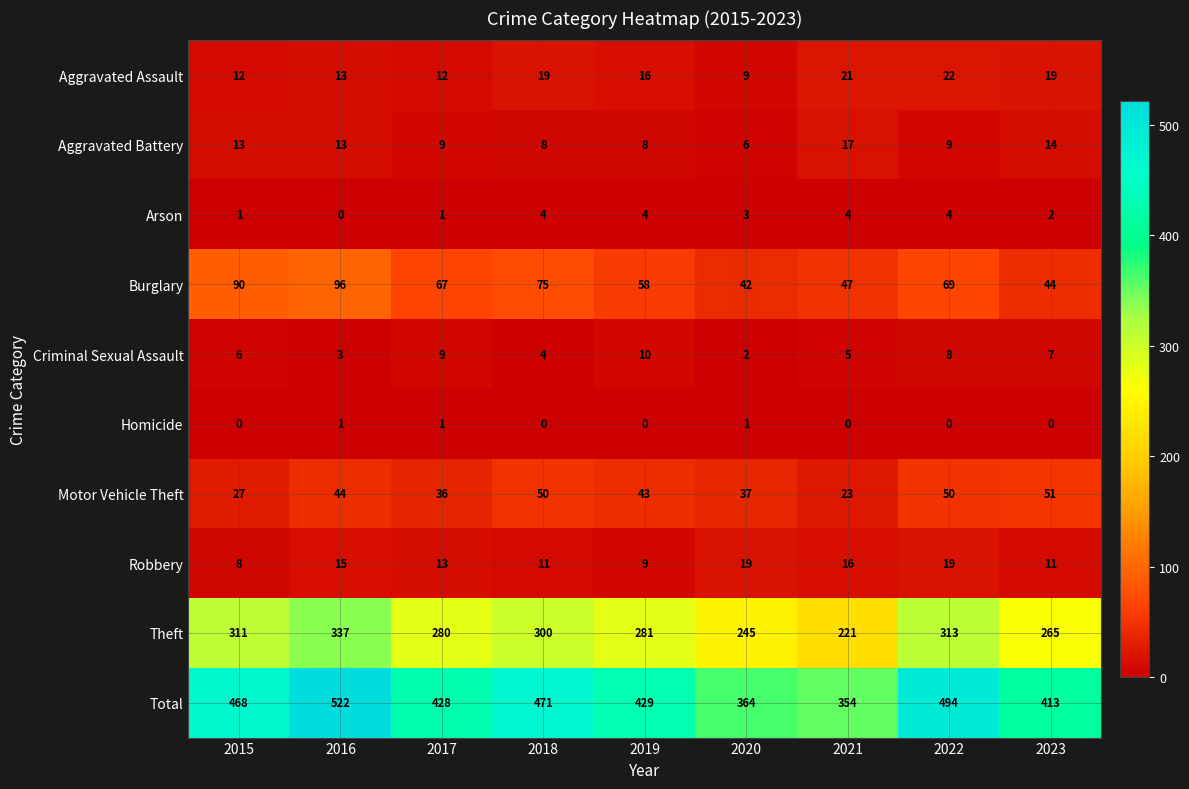

List the series in order of their peak value, lowest first.

Homicide, Arson, Criminal Sexual Assault, Aggravated Battery, Robbery, Aggravated Assault, Motor Vehicle Theft, Burglary, Theft, Total